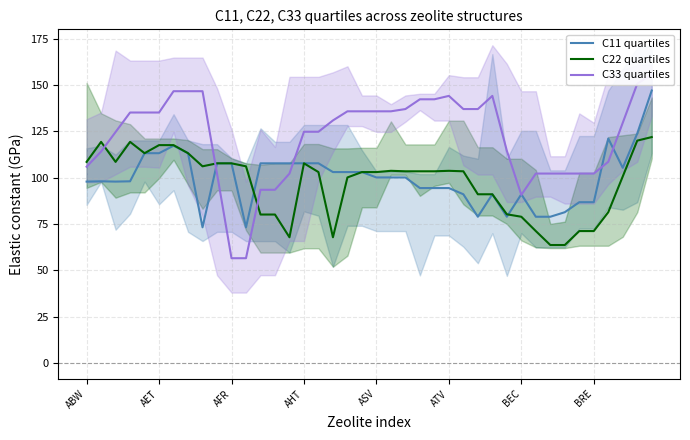

True or false: C33 quartiles and C22 quartiles intersect in this chart.

True